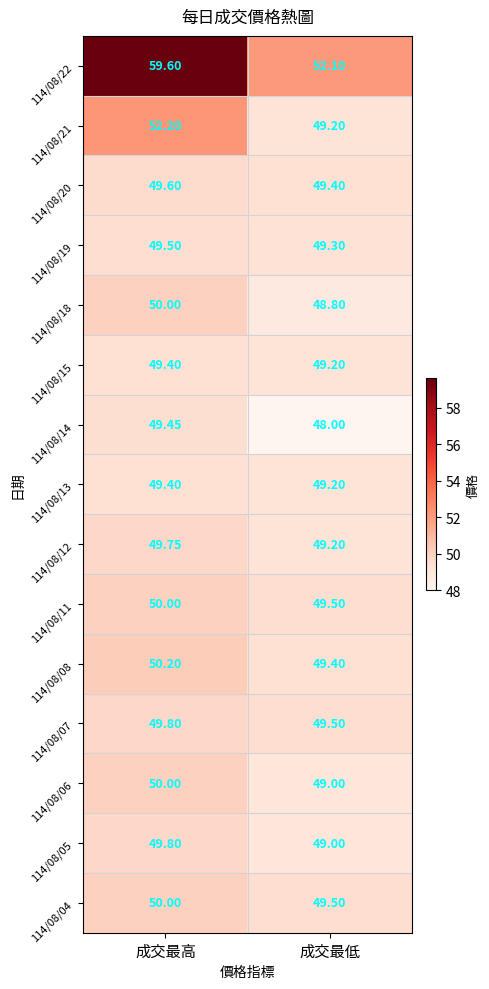

At which category is the sum across all series the highest?

成交最高